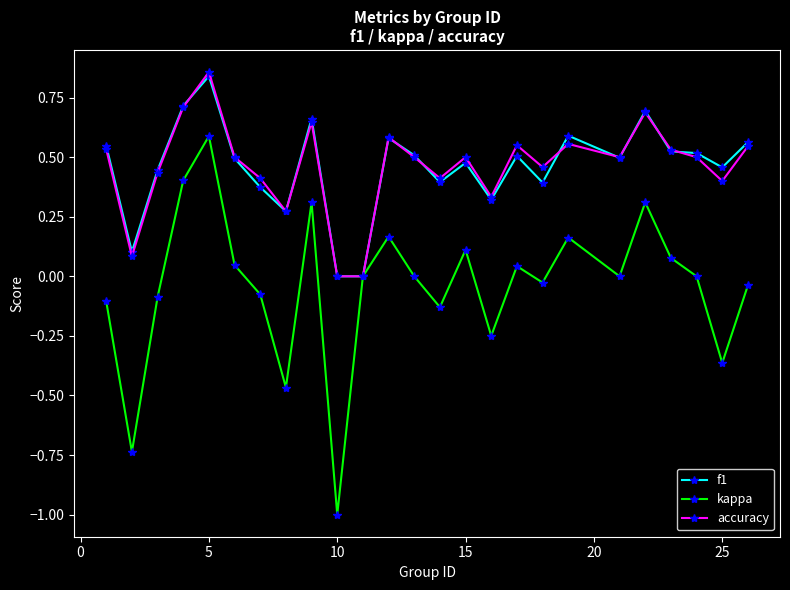

What is the difference between the second highest and minimum values in the kappa series?

1.4